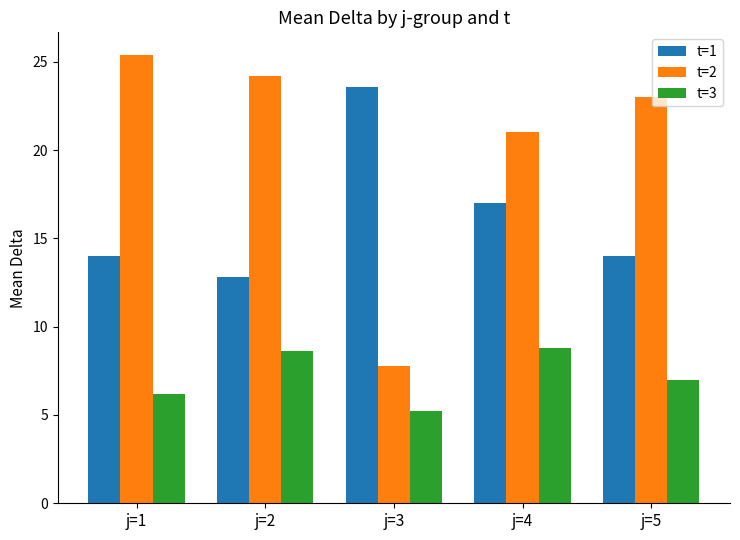

Is the value of t=3 at j=5 greater than the value of t=1 at j=1?

No